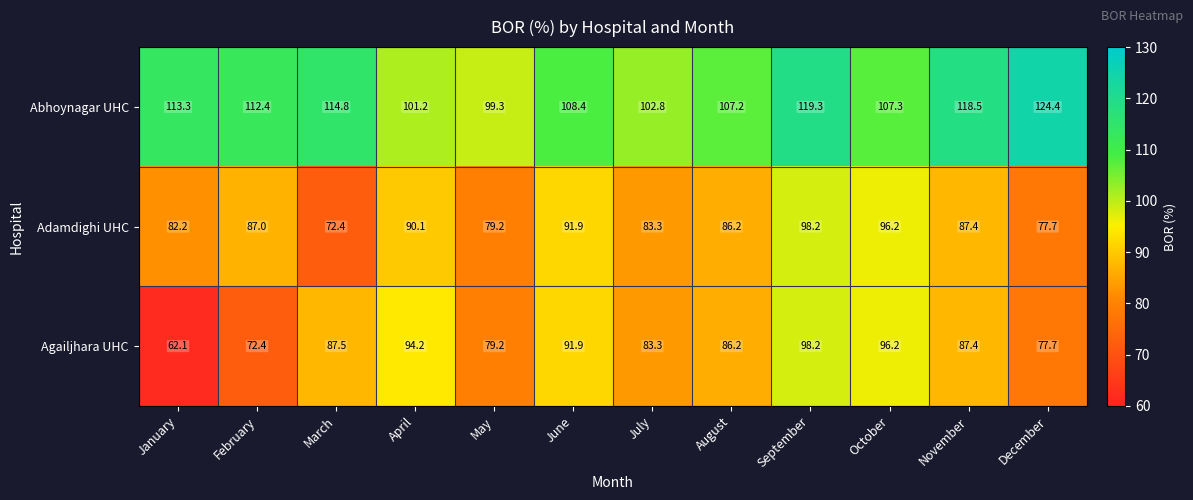

How many series are shown in this chart?

3